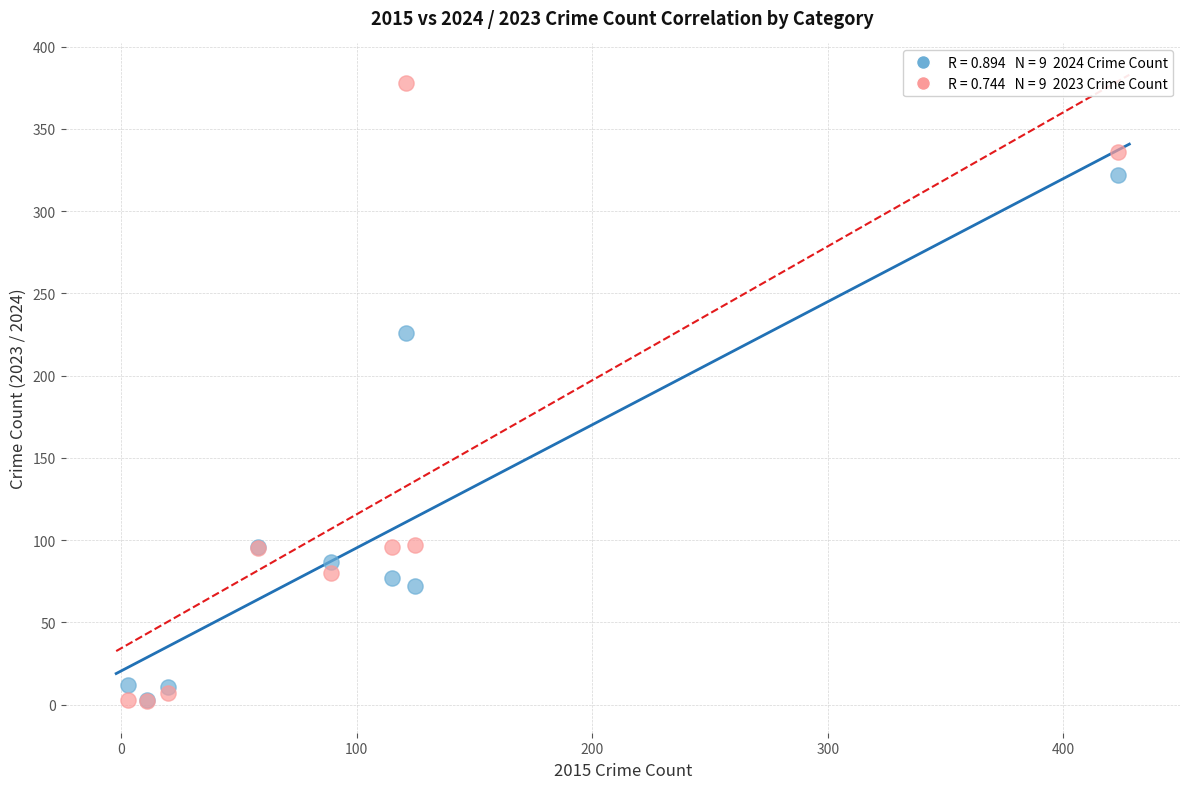

Across all series, what Y value is closest to 190?

226